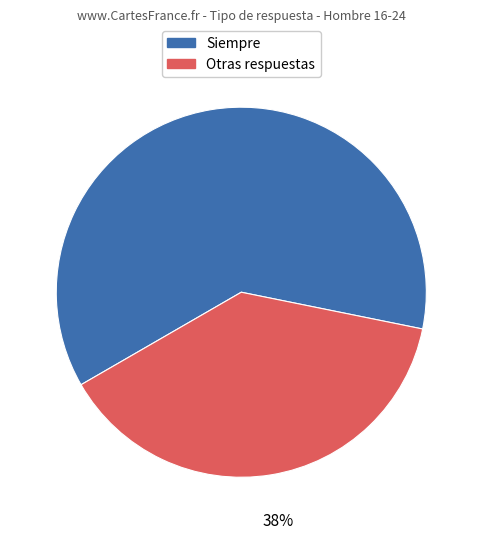

Approximately how many times larger is the value at Otras respuestas compared to Siempre?

0.6